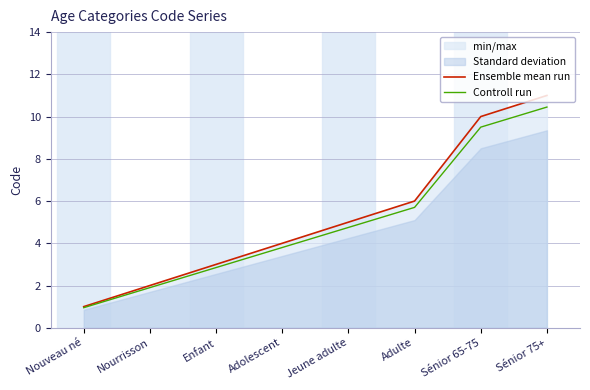

What is the sum of all Controll run values?

39.9